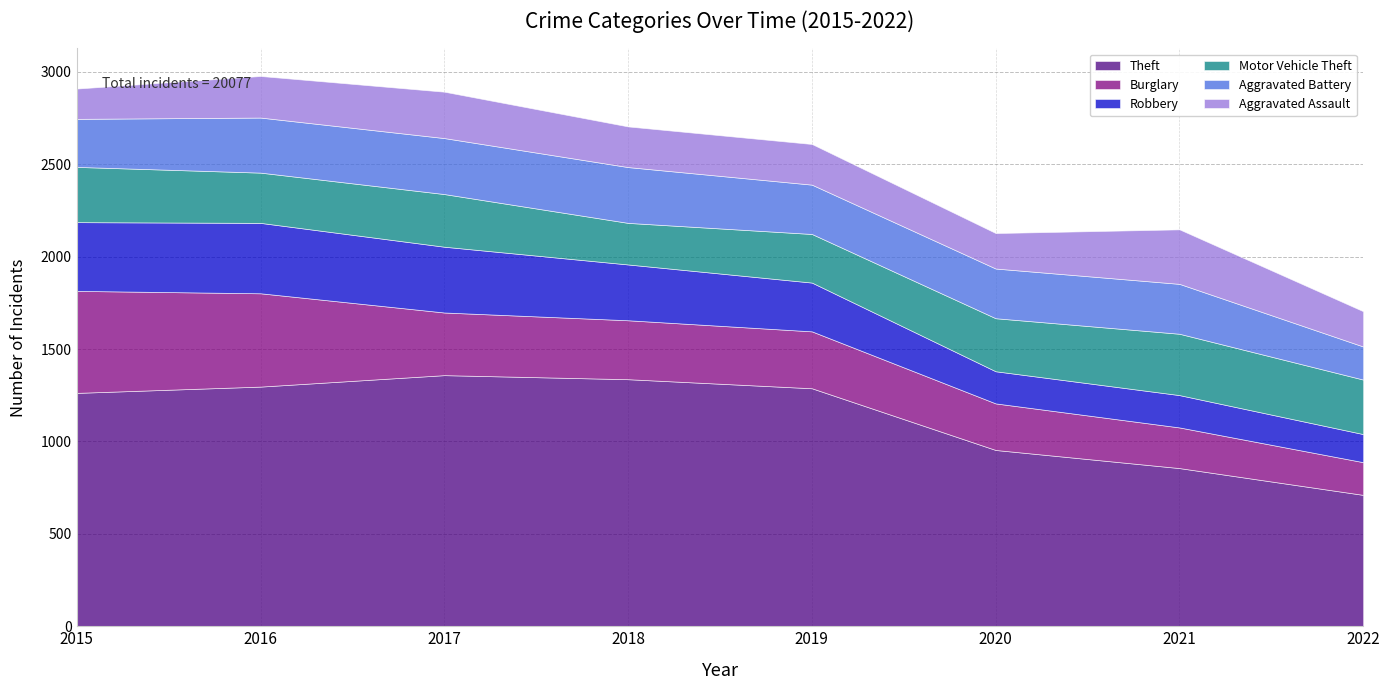

Reading left to right, list all the values displayed in this chart.

Theft: 1263	1297	1359	1337	1288	954	856	711
Burglary: 552	505	339	319	308	252	220	177
Robbery: 372	381	356	302	264	174	175	152
Motor Vehicle Theft: 299	272	285	225	263	287	332	295
Aggravated Battery: 260	298	303	302	267	269	270	179
Aggravated Assault: 164	225	251	220	220	192	295	191